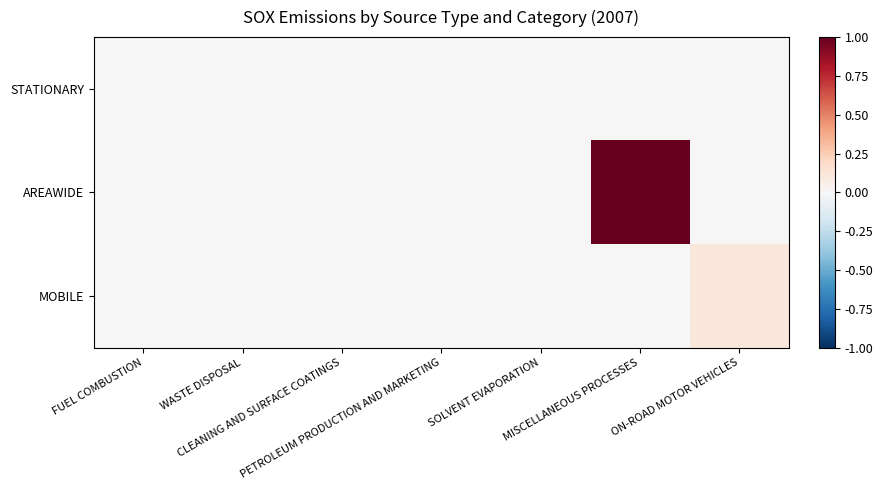

List the series in order of their peak value, lowest first.

STATIONARY, MOBILE, AREAWIDE